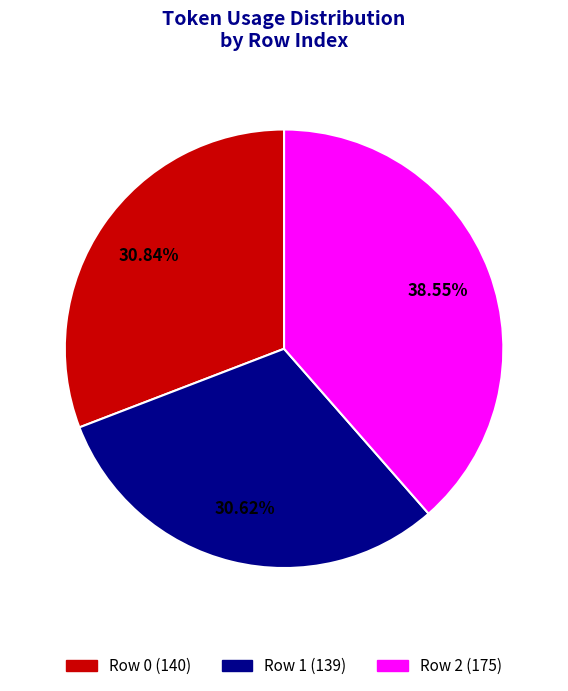

Does Row 0 represent more than half of the total?

No